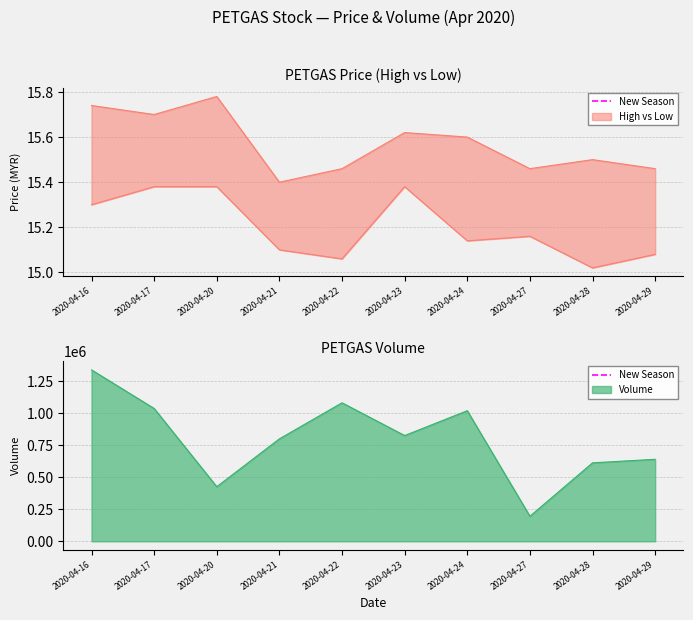

Does the chart display data point markers on the line(s)?

No